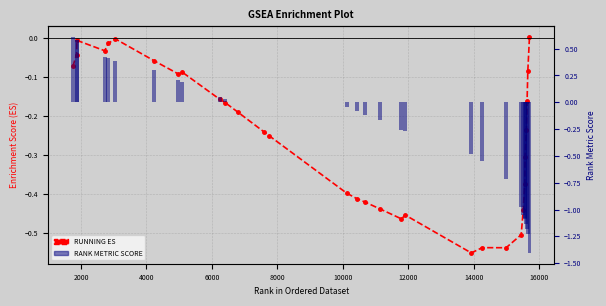

The RUNNING ES series shows -0.1 at 13. True or false?

False